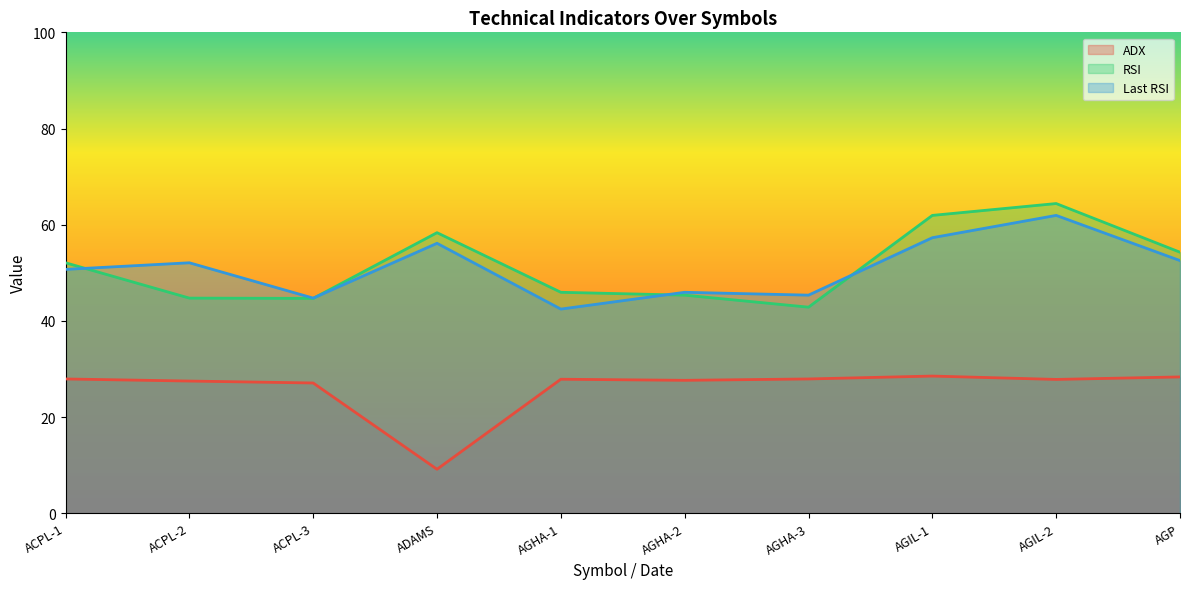

At which category does the chart reach its minimum across all series?

ADAMS